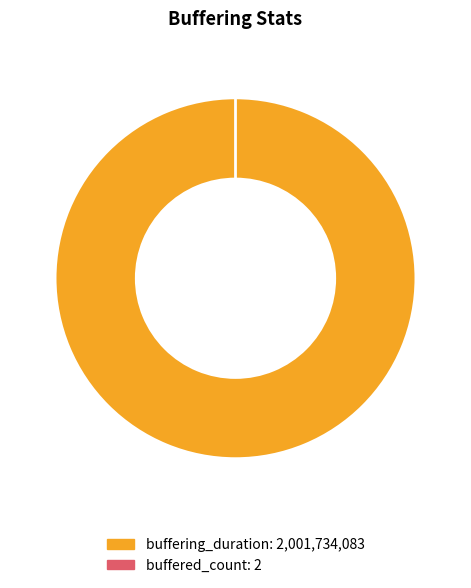

What is the change in value from buffering_duration to buffered_count?

-2001734081